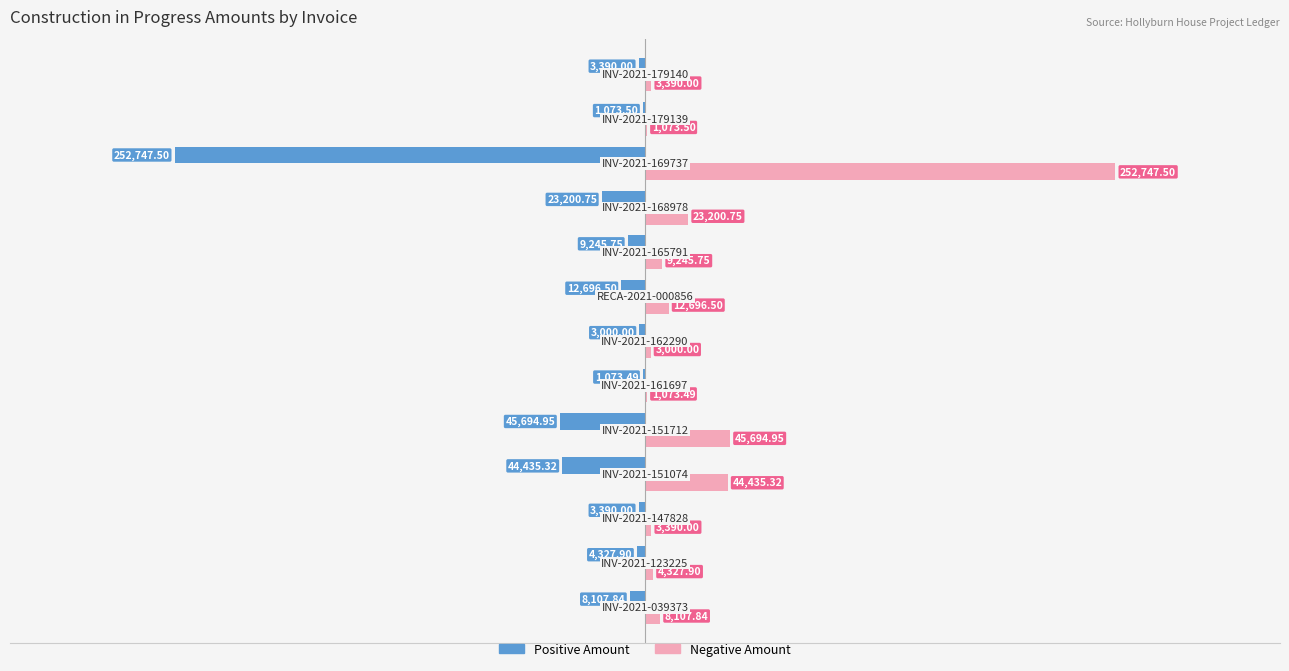

Which series has the largest total across all categories?

Negative Amount